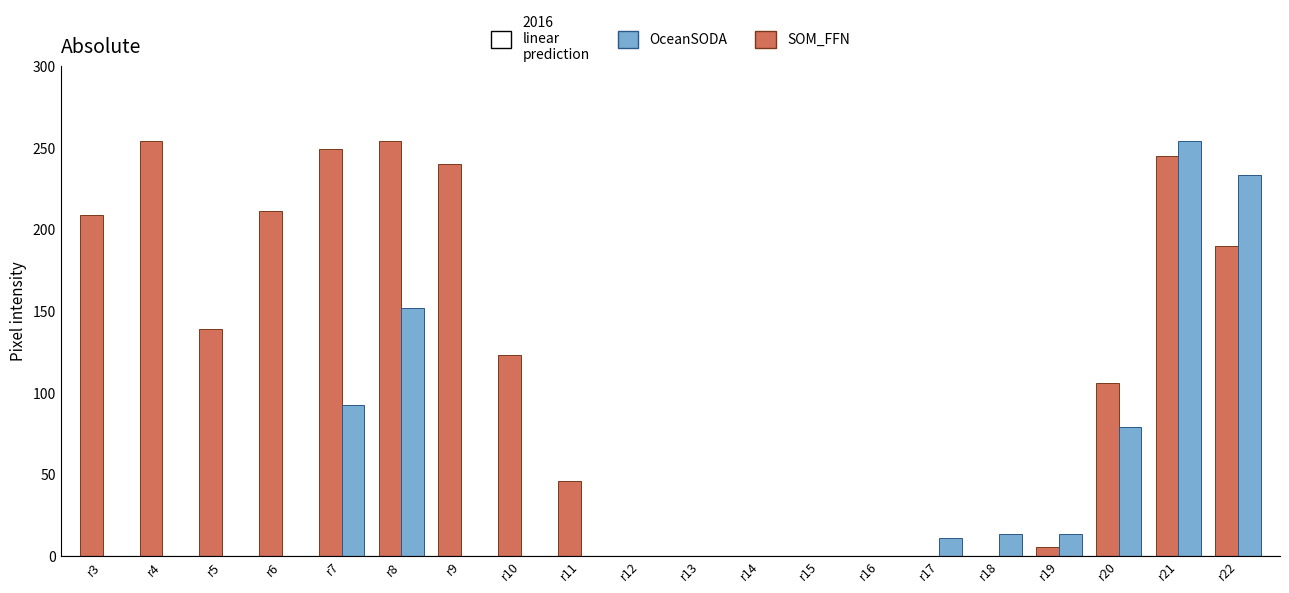

At which category is the sum across all series the highest?

r21